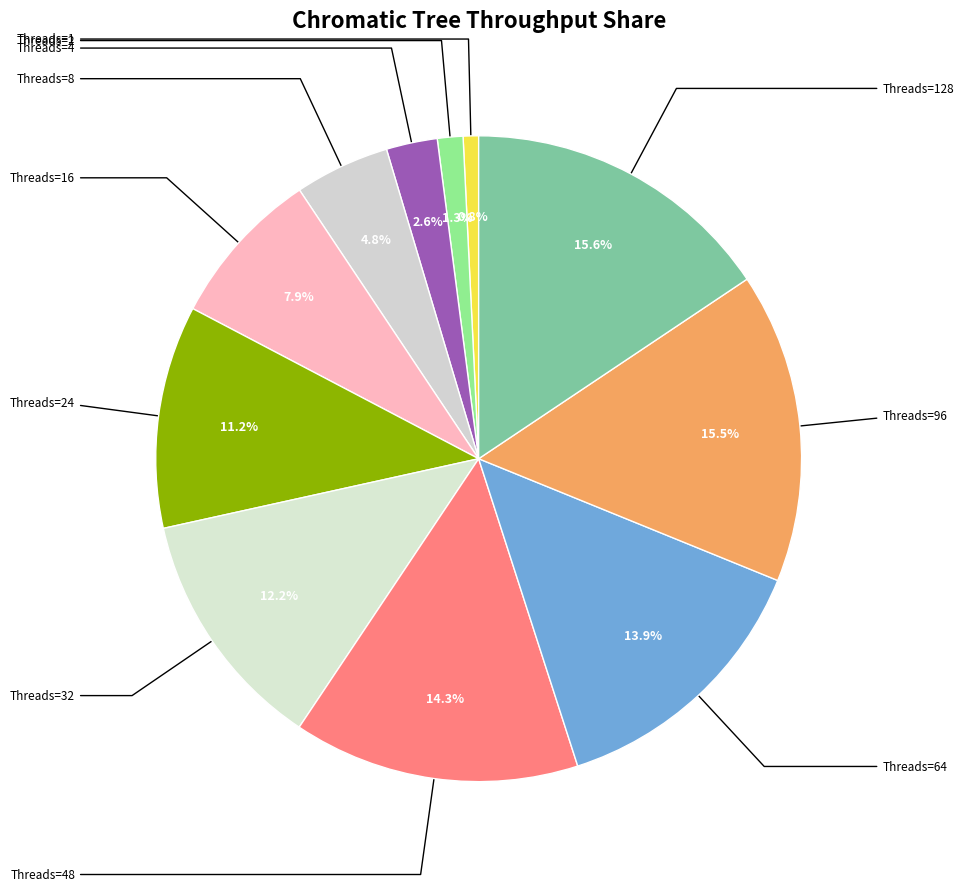

Rank the categories by value from lowest to highest.

1, 2, 4, 8, 16, 24, 32, 64, 48, 96, 128